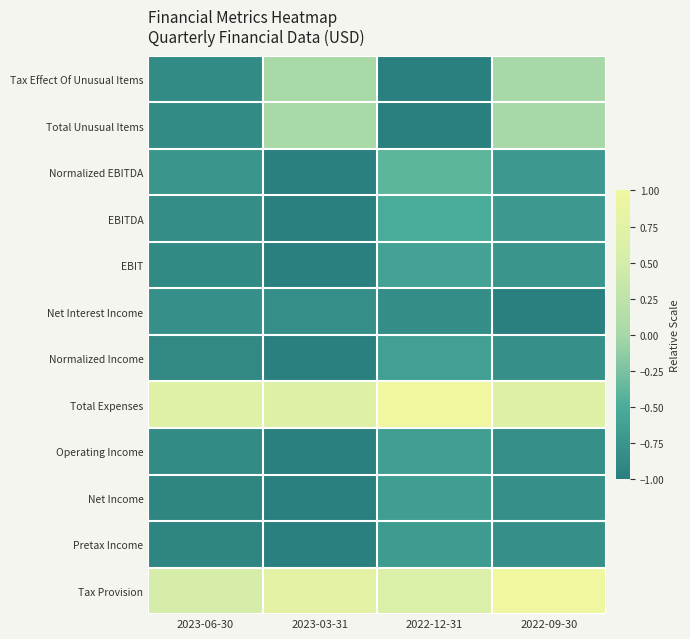

Reading left to right, transcribe all the data shown in this chart.

Tax Effect Of Unusual Items: 2023-06-30=-0.9	2023-03-31=0.0	2022-12-31=-1.0	2022-09-30=0.0
Total Unusual Items: 2023-06-30=-0.9	2023-03-31=0.0	2022-12-31=-1.0	2022-09-30=0.0
Normalized EBITDA: 2023-06-30=-0.7	2023-03-31=-1.0	2022-12-31=-0.4	2022-09-30=-0.7
EBITDA: 2023-06-30=-0.8	2023-03-31=-1.0	2022-12-31=-0.5	2022-09-30=-0.7
EBIT: 2023-06-30=-0.9	2023-03-31=-1.0	2022-12-31=-0.6	2022-09-30=-0.7
Net Interest Income: 2023-06-30=-0.8	2023-03-31=-0.8	2022-12-31=-0.8	2022-09-30=-1.0
Normalized Income: 2023-06-30=-0.9	2023-03-31=-1.0	2022-12-31=-0.6	2022-09-30=-0.8
Total Expenses: 2023-06-30=0.7	2023-03-31=0.7	2022-12-31=1.0	2022-09-30=0.7
Operating Income: 2023-06-30=-0.9	2023-03-31=-1.0	2022-12-31=-0.6	2022-09-30=-0.8
Net Income: 2023-06-30=-0.9	2023-03-31=-1.0	2022-12-31=-0.7	2022-09-30=-0.8
Pretax Income: 2023-06-30=-0.9	2023-03-31=-1.0	2022-12-31=-0.7	2022-09-30=-0.8
Tax Provision: 2023-06-30=0.5	2023-03-31=0.8	2022-12-31=0.6	2022-09-30=1.0